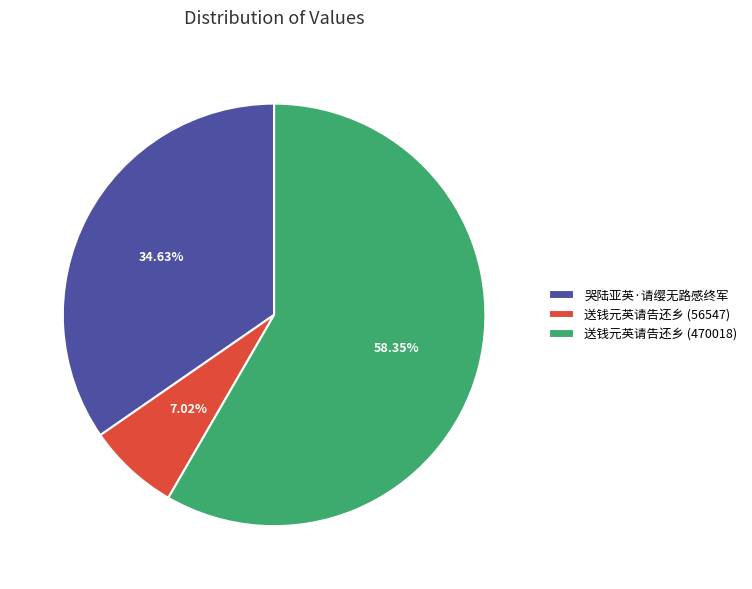

What is the ratio of the value at 哭陆亚英·请缨无路感终军 to the value at 送钱元英请告还乡 (56547)?

4.9